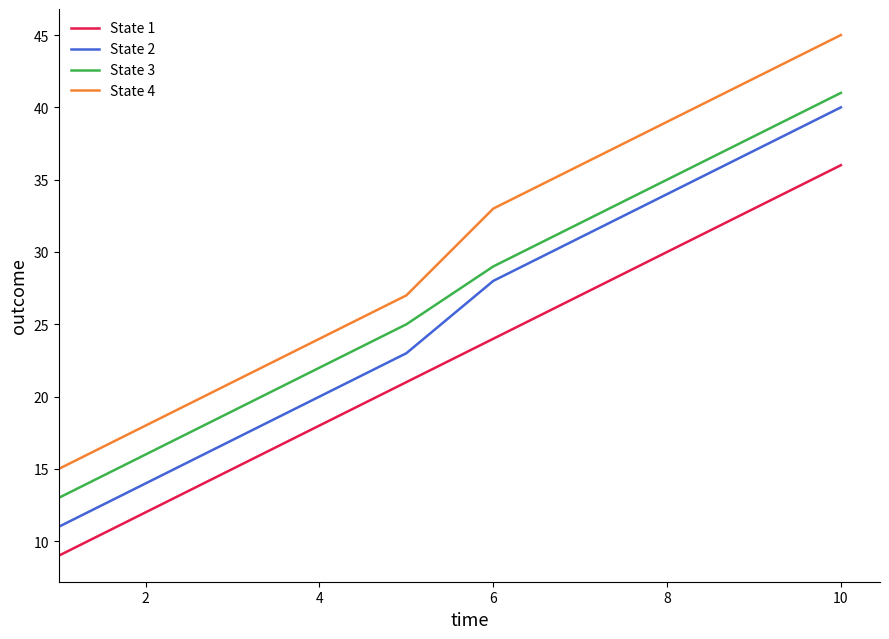

Reading right to left, transcribe all the data shown in this chart.

State 1: 36	33	30	27	24	21	18	15	12	9
State 2: 40	37	34	31	28	23	20	17	14	11
State 3: 41	38	35	32	29	25	22	19	16	13
State 4: 45	42	39	36	33	27	24	21	18	15